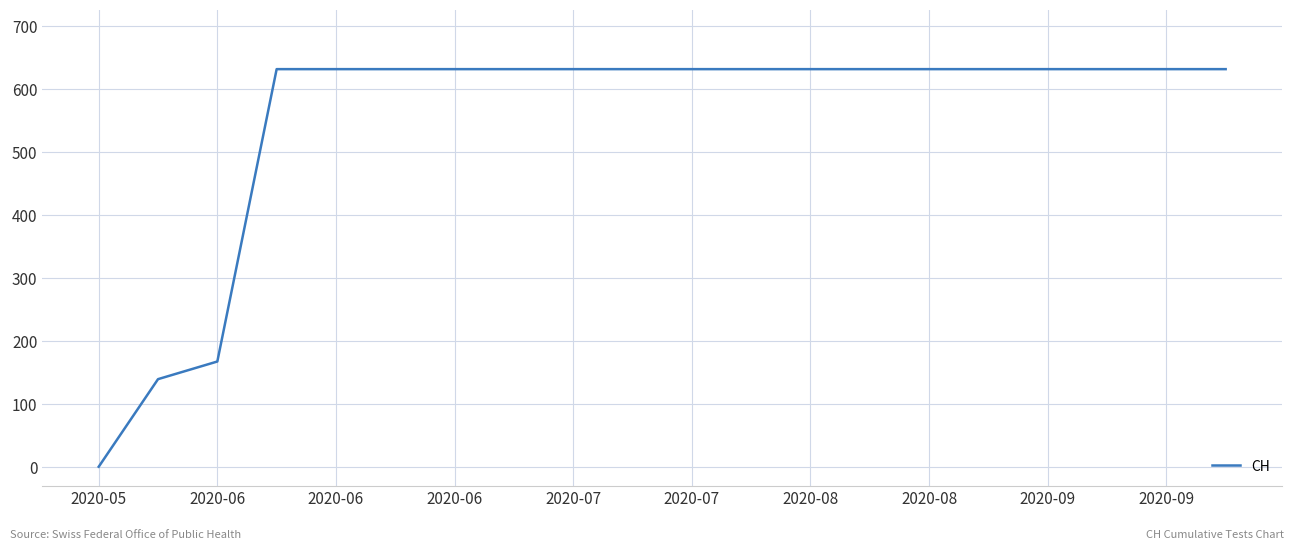

What is the maximum value shown in the chart?

631